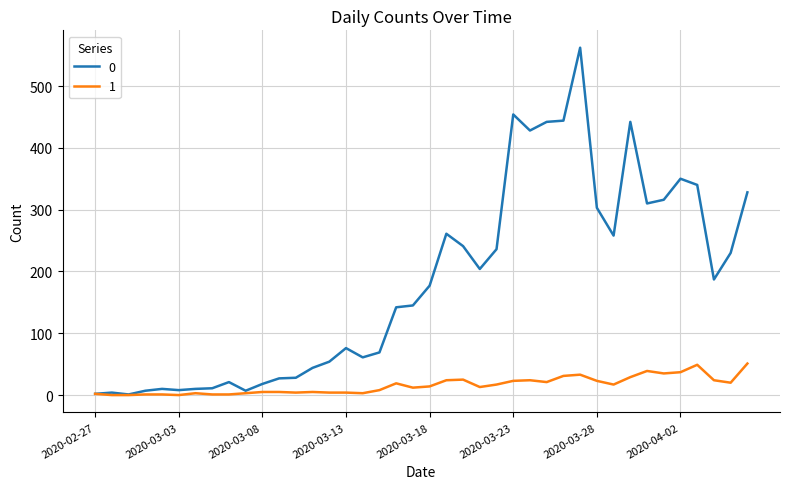

Rank the series by their maximum value, from lowest to highest.

1, 0